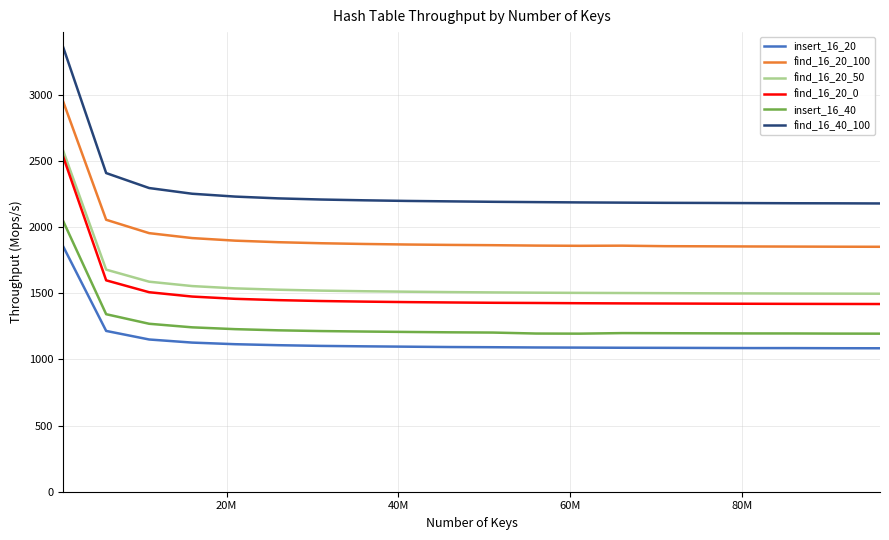

True or false: insert_16_40 and find_16_40_100 cross at least once.

False